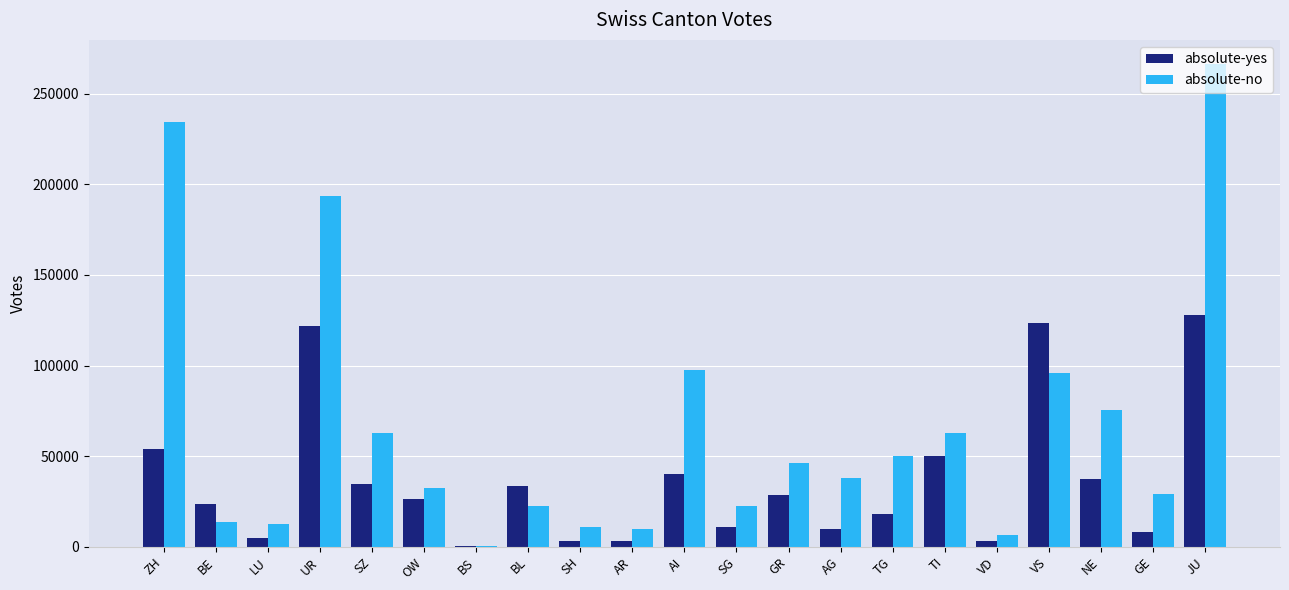

What is the greatest value displayed?

266423